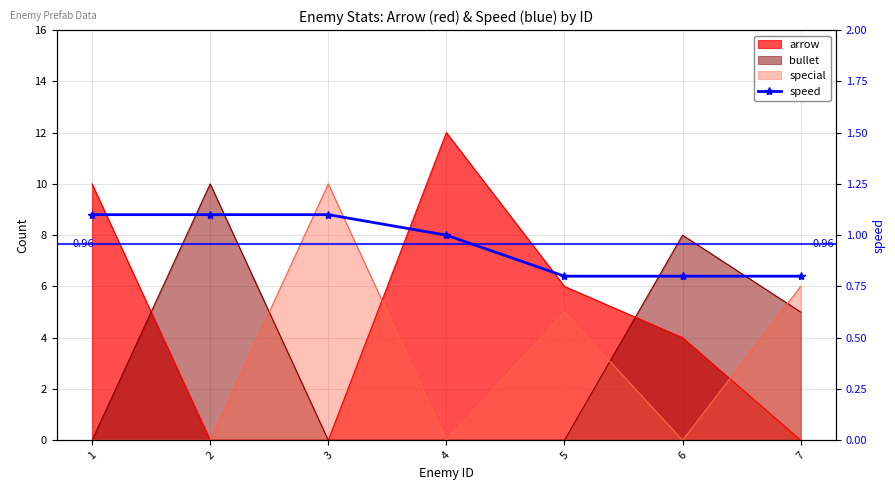

Rank the categories by value from lowest to highest.

5, 6, 7, 4, 1, 2, 3